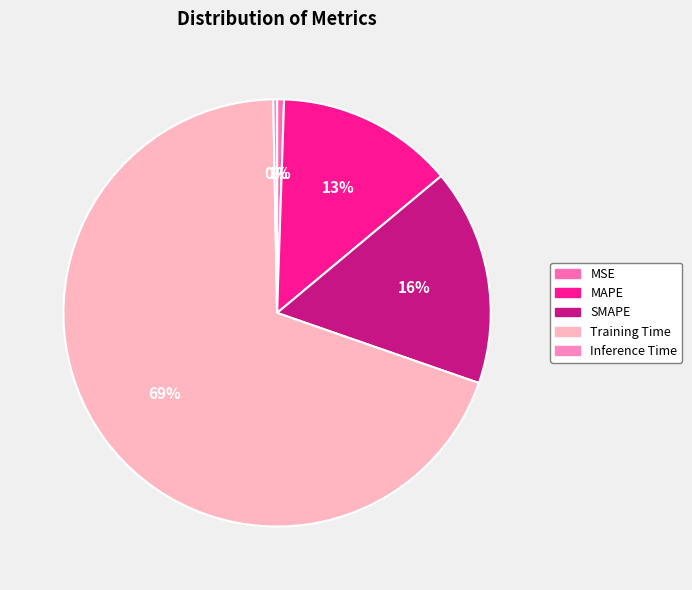

To the nearest percent, what percentage of the pie is Training Time?

69%